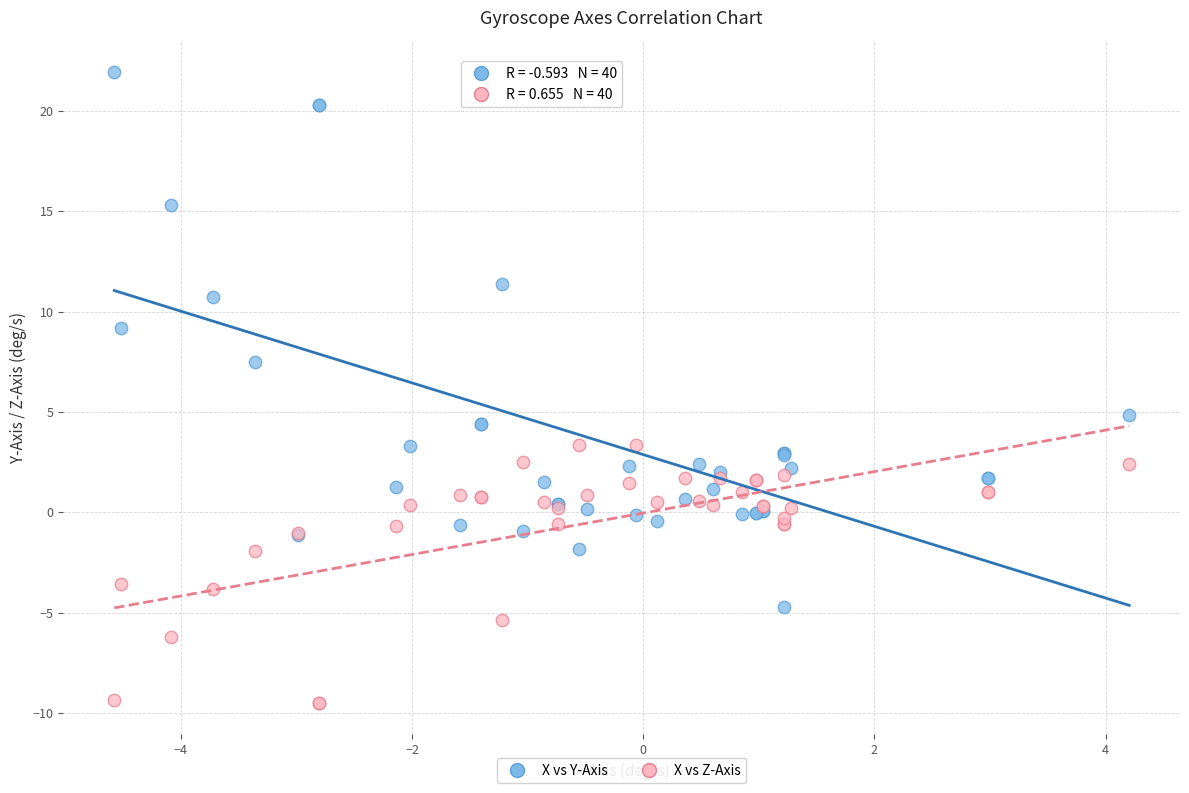

Which series contains the highest Y value?

X vs Y-Axis